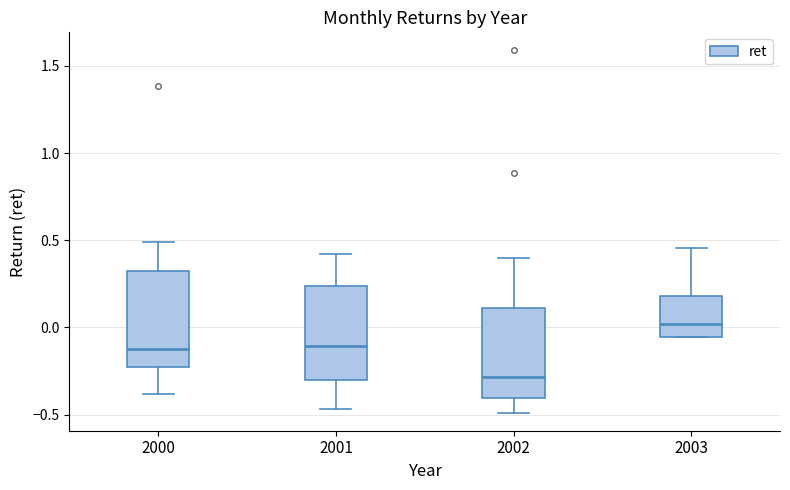

Where does the median line of the box at x = 2003 sit on the y-axis? The values are not printed on the chart, so give them approximately, as read against the axis.

0.00